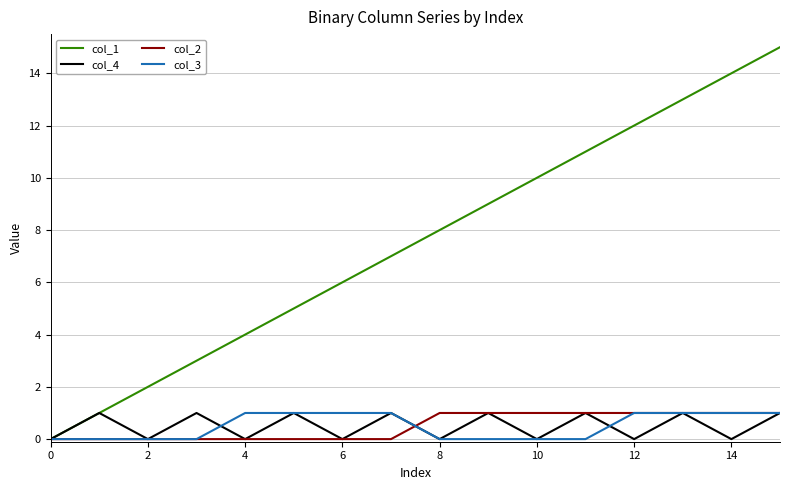

Which series has the largest total across all categories?

col_1